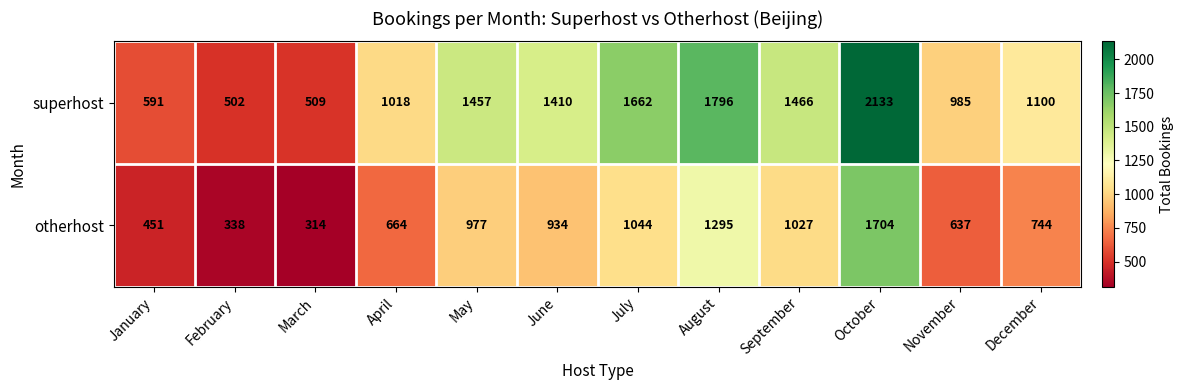

At which category is the sum across all series the highest?

October